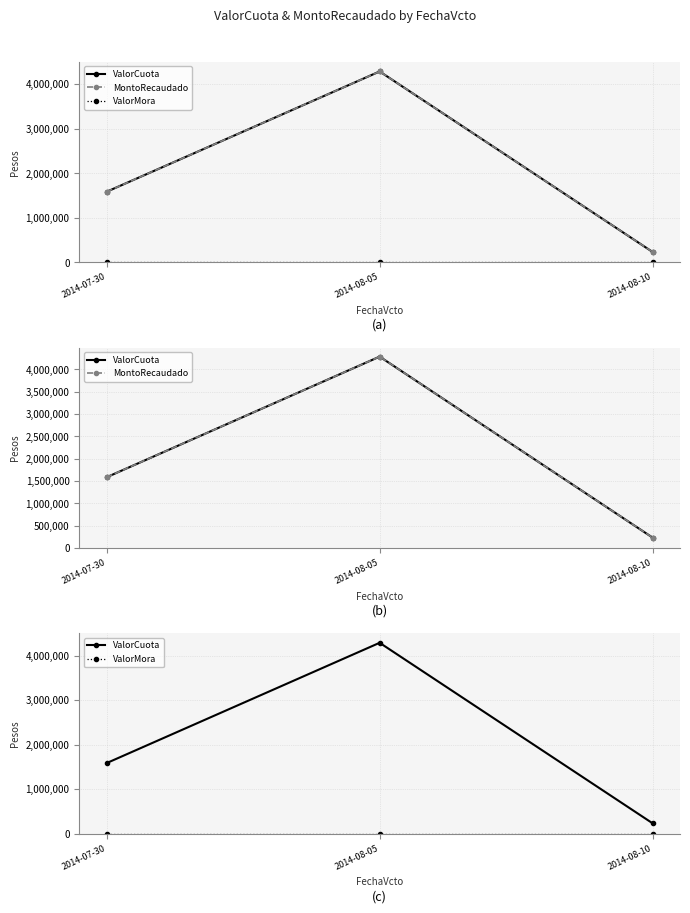

Reading left to right, extract all data points from this chart.

ValorCuota: 1586912	4287180	235000
MontoRecaudado: 1586912	4287180	235000
ValorMora: 0	0	0